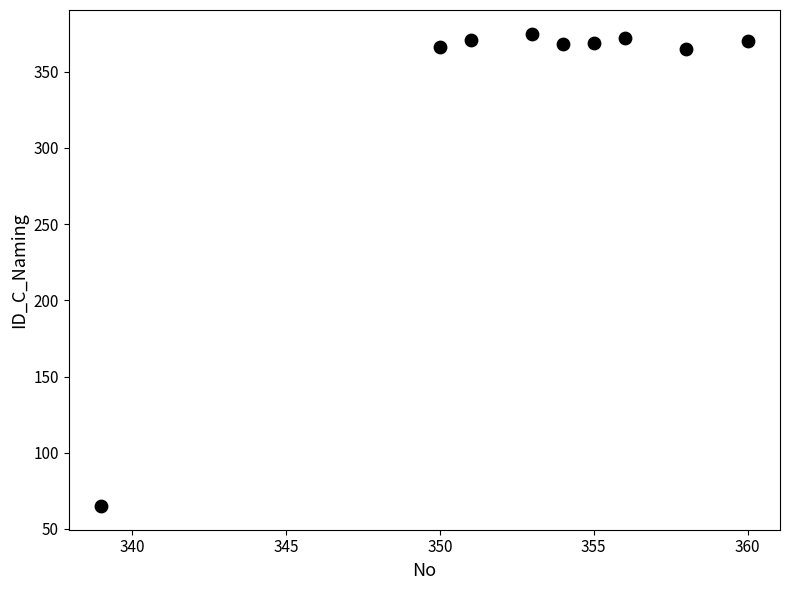

What is the average X value?

353